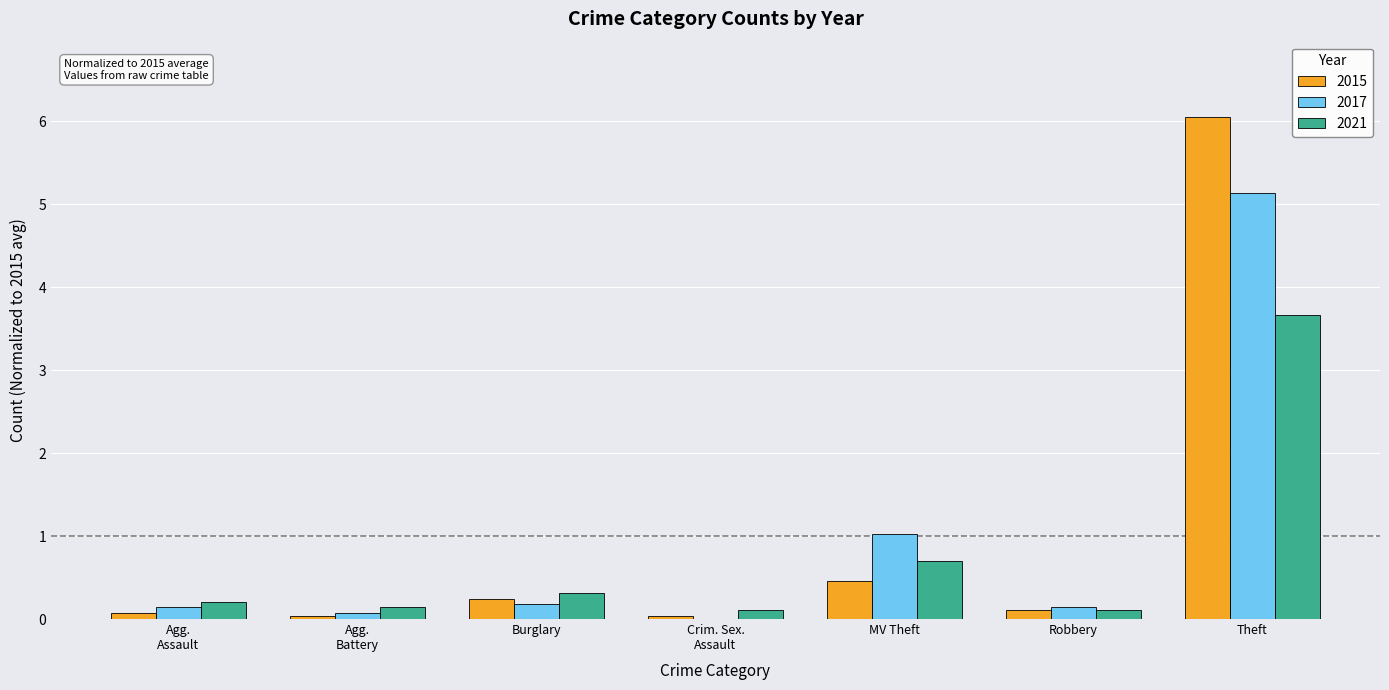

Between MV Theft and Theft, which series saw the biggest shift?

2015